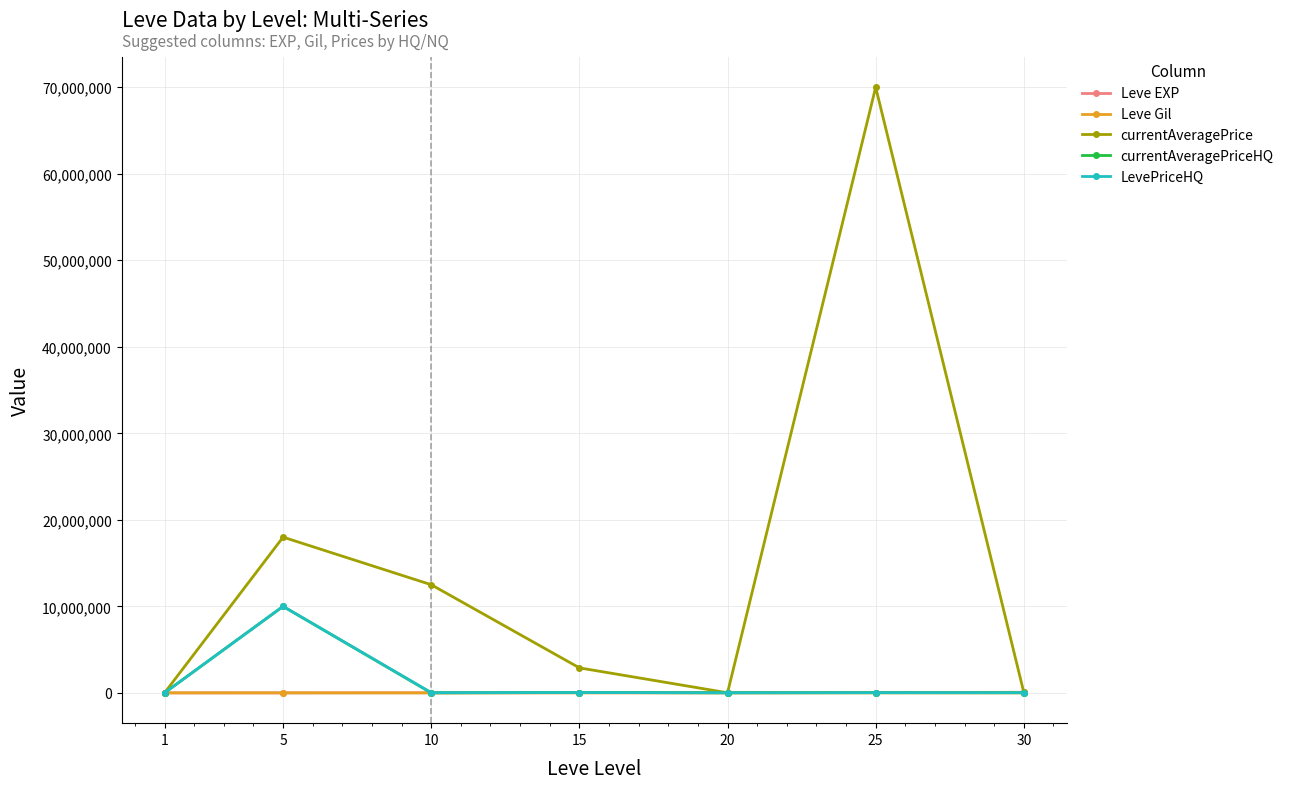

What is the greatest value displayed?

70000000